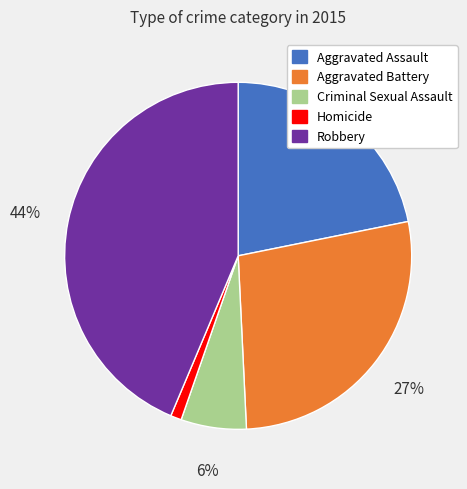

How many slices are in this pie chart?

5